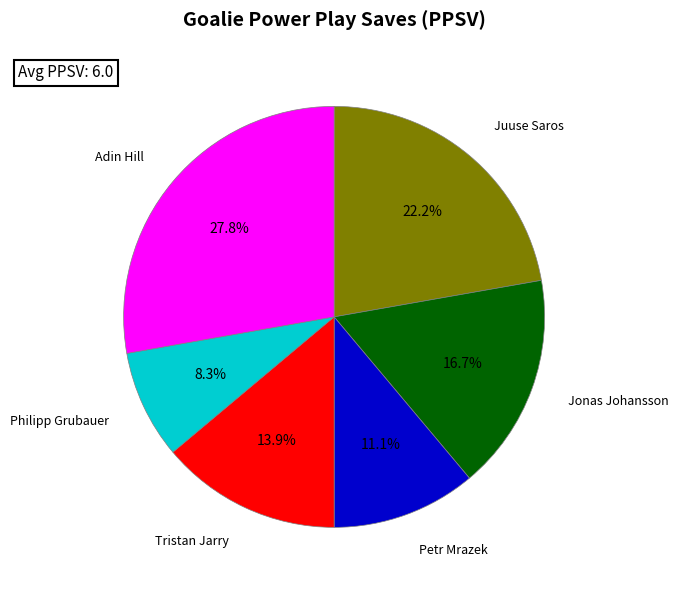

Is there any slice that represents more than half of the pie?

No